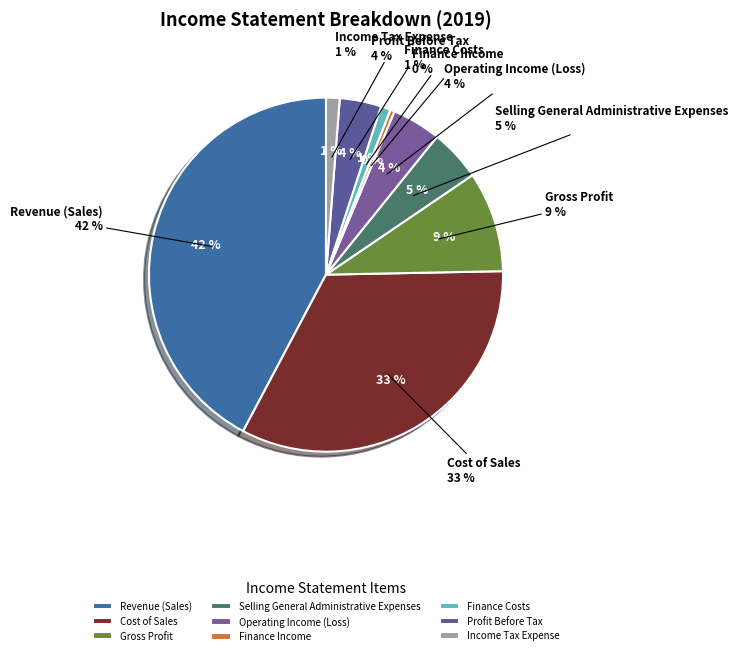

Rank the categories by value from highest to lowest.

Revenue (Sales), Cost of Sales, Gross Profit, Selling General Administrative Expenses, Operating Income (Loss), Profit Before Tax, Income Tax Expense, Finance Costs, Finance Income